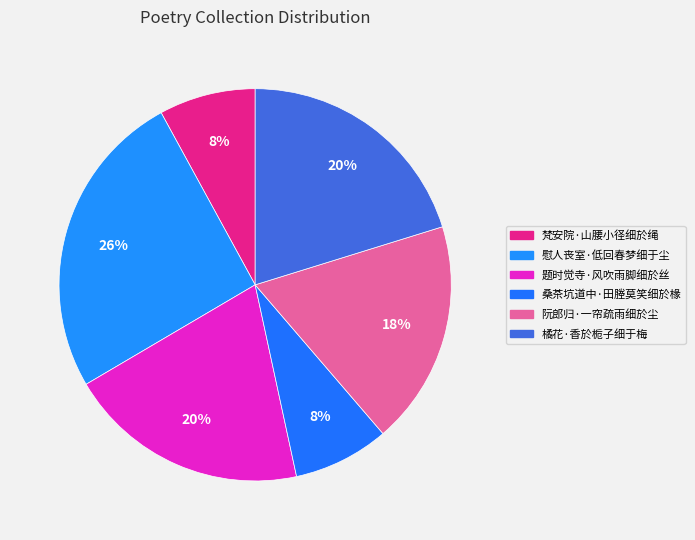

True or false: 阮郎归·一帘疏雨细於尘 accounts for 18% of the total.

True